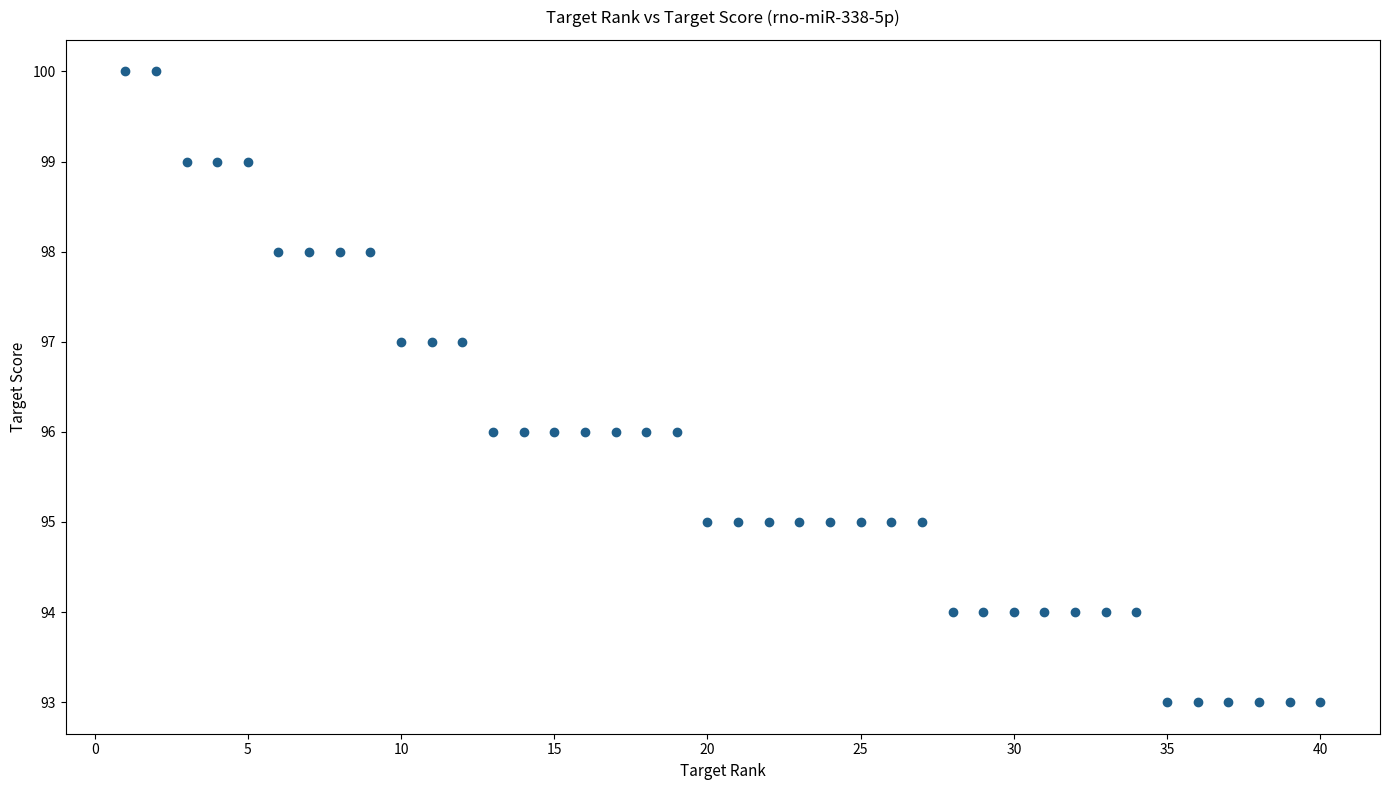

What is the range of X values (max minus min)?

39